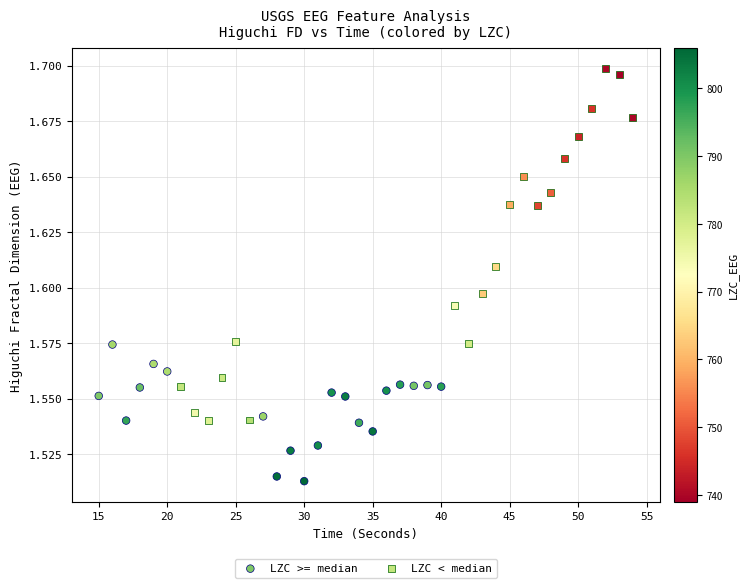

Which series reaches the maximum Y coordinate?

LZC < median